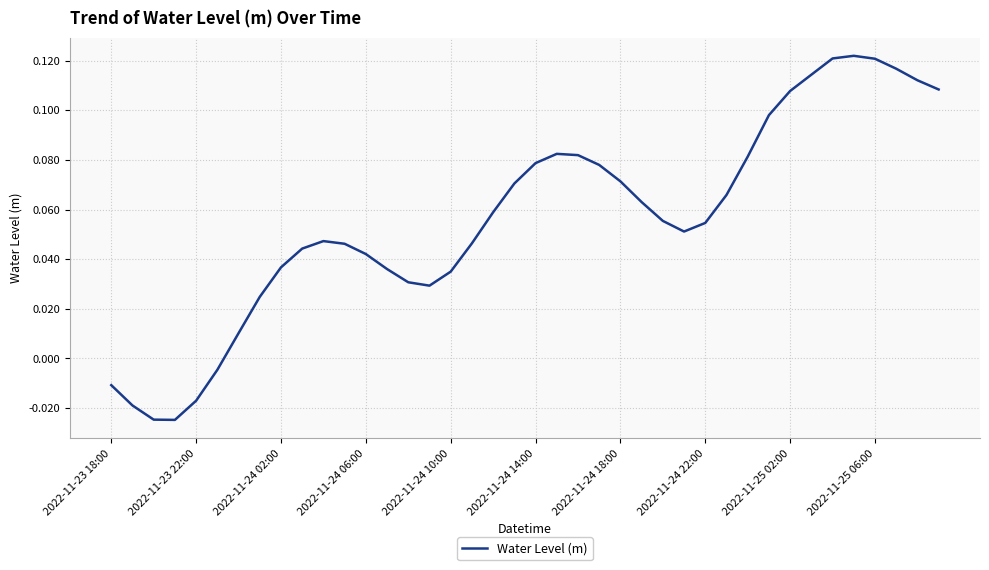

How many lines are shown in the chart?

1